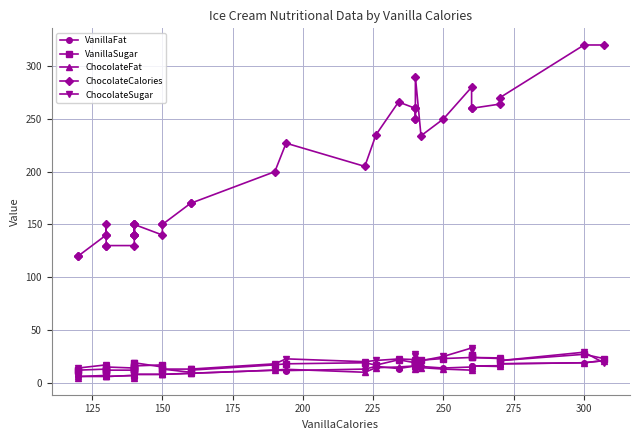

What is the difference between the maximum and minimum values in the VanillaFat series?

16.5